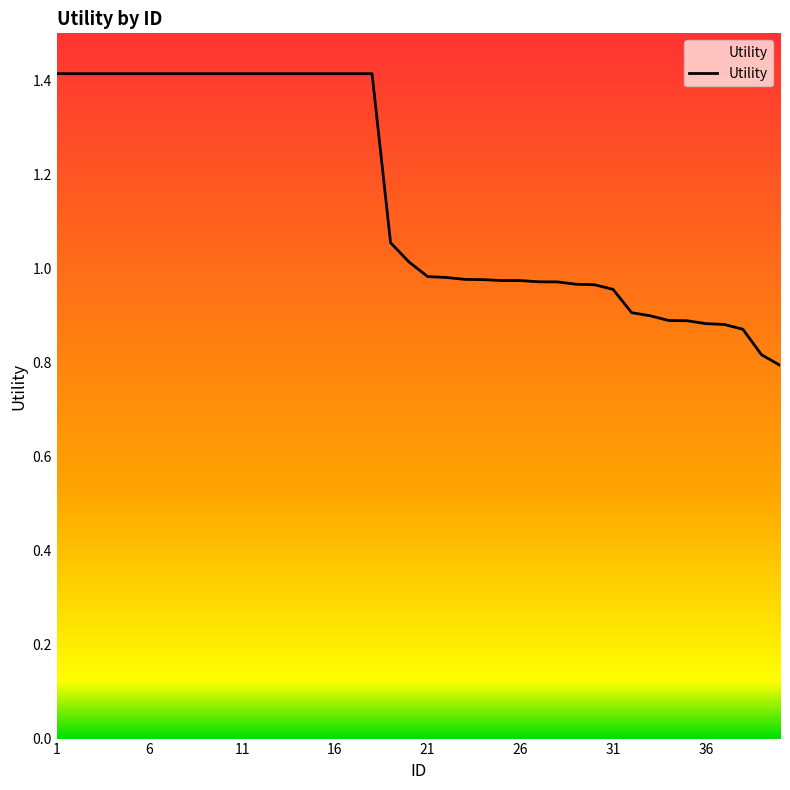

What is the greatest value displayed?

1.4